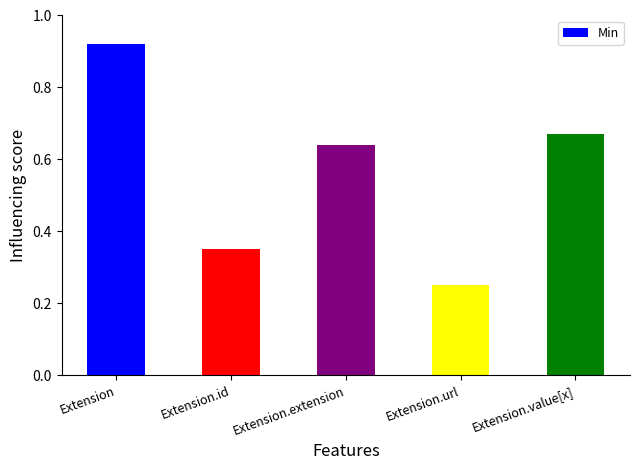

Rank the categories by value from lowest to highest.

Extension.url, Extension.id, Extension.extension, Extension.value[x], Extension